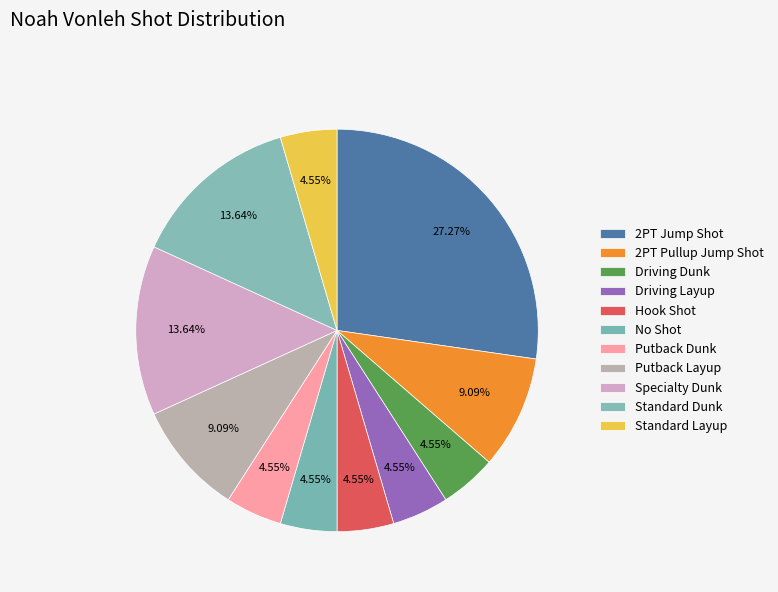

Do Putback Dunk and Hook Shot together represent more than half of the pie?

No